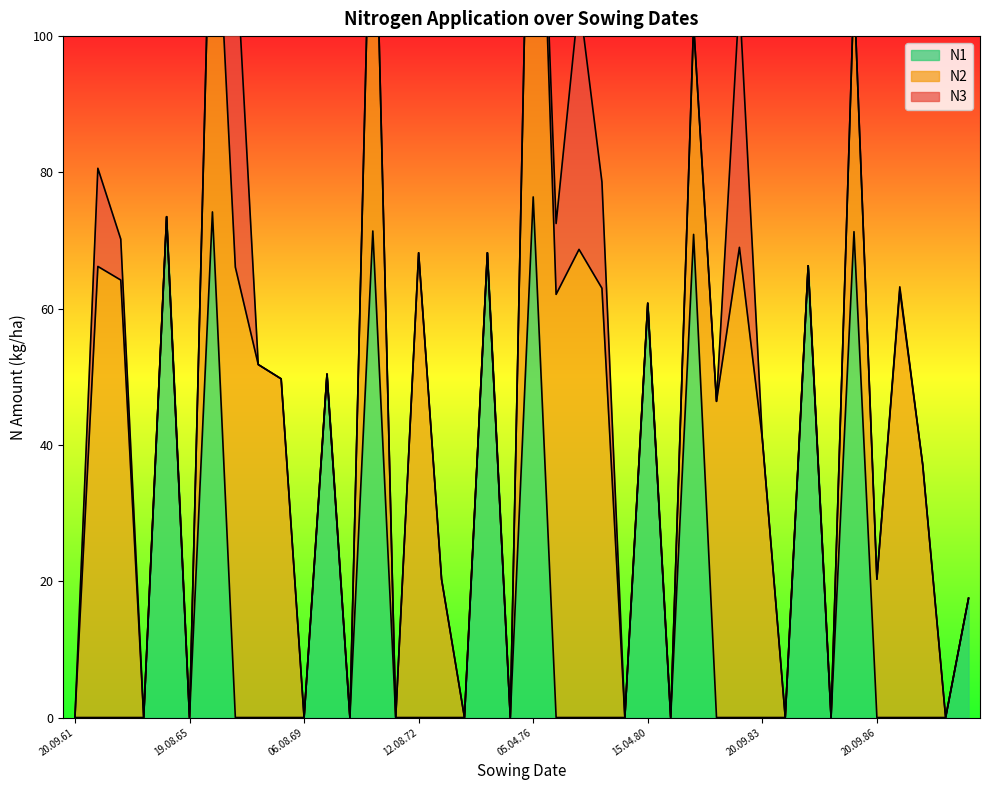

At which label does N2 first exceed 20?

22.08.62